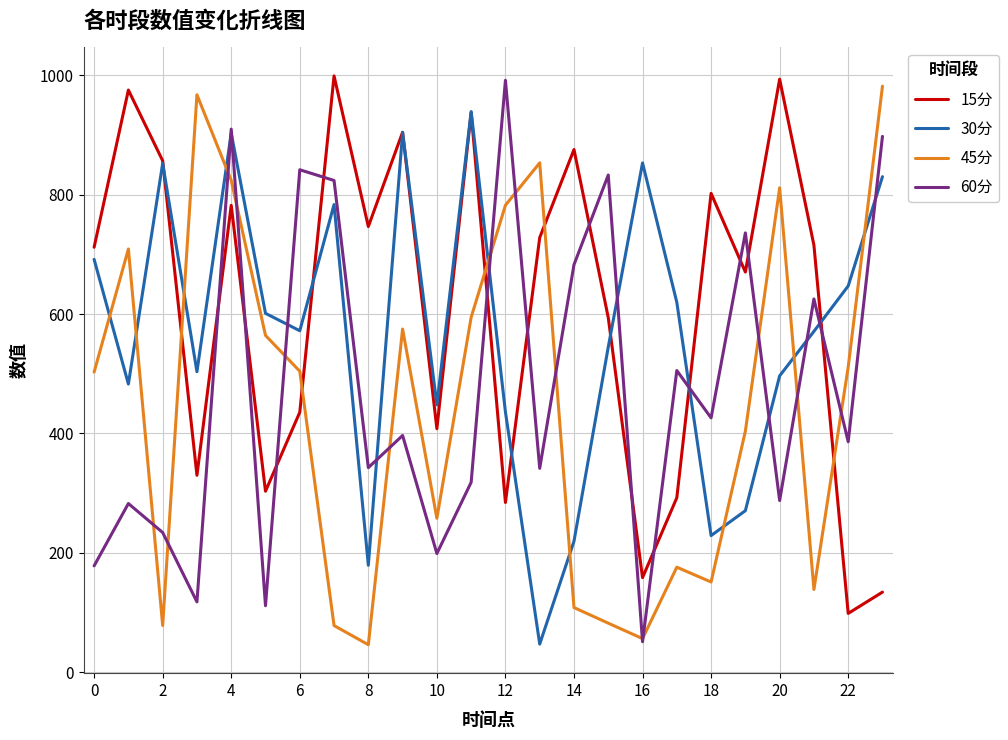

What are all the series names shown in the legend?

15分, 30分, 45分, 60分